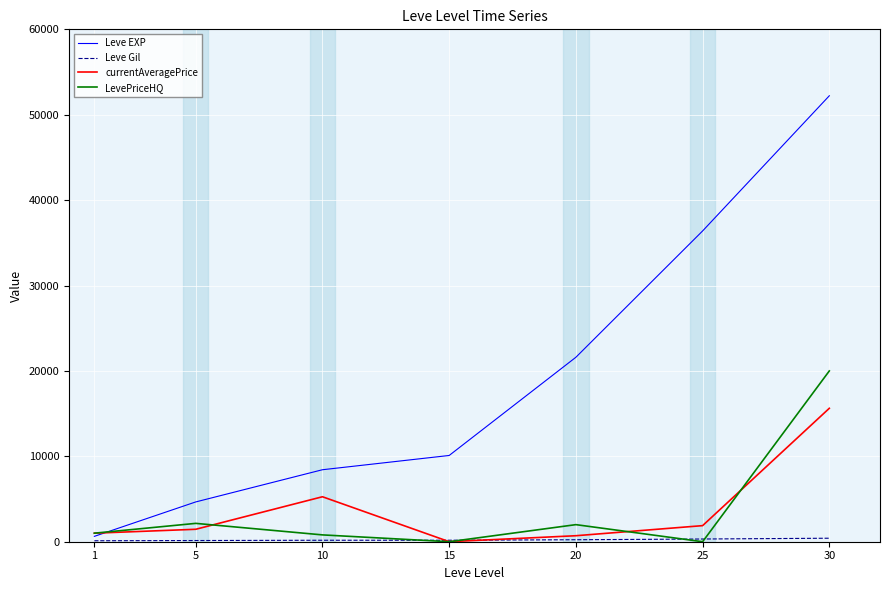

What is the maximum value for LevePriceHQ?

20000